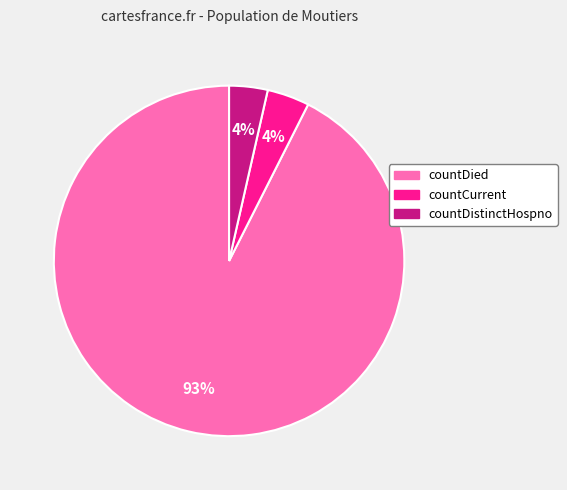

How many slices are in this pie chart?

3